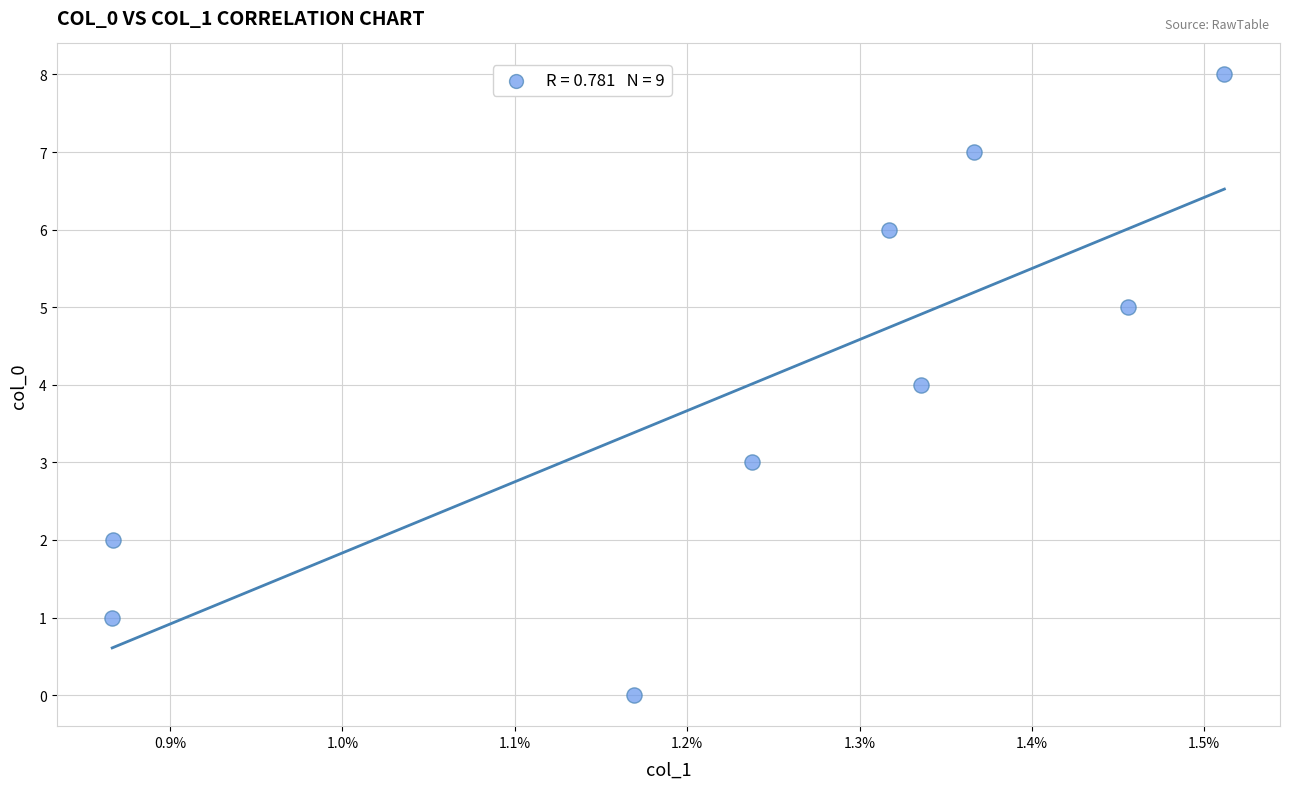

What is the average Y value?

4